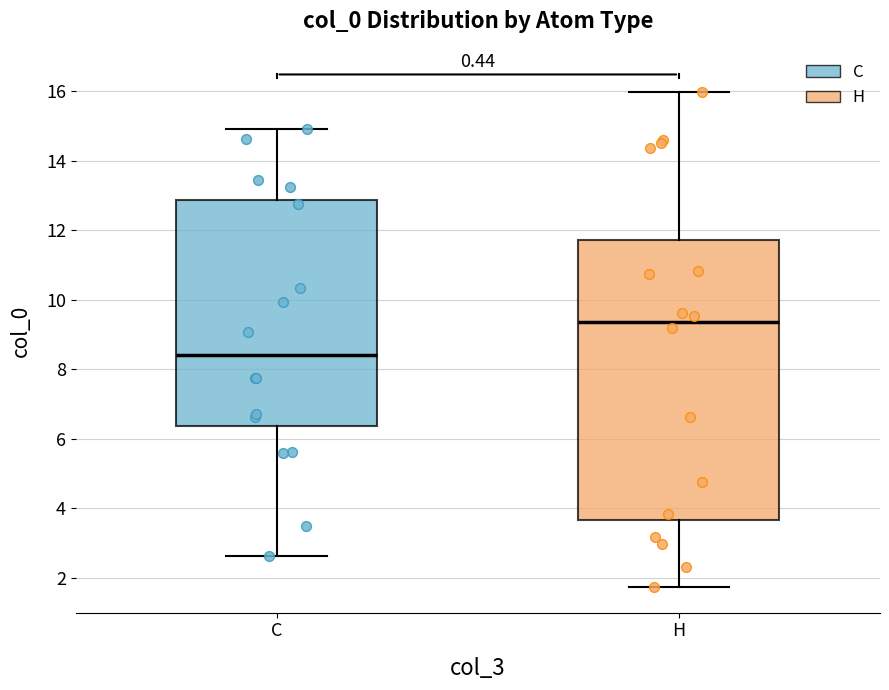

Which box is the tallest, from its lower edge to its upper edge?

H